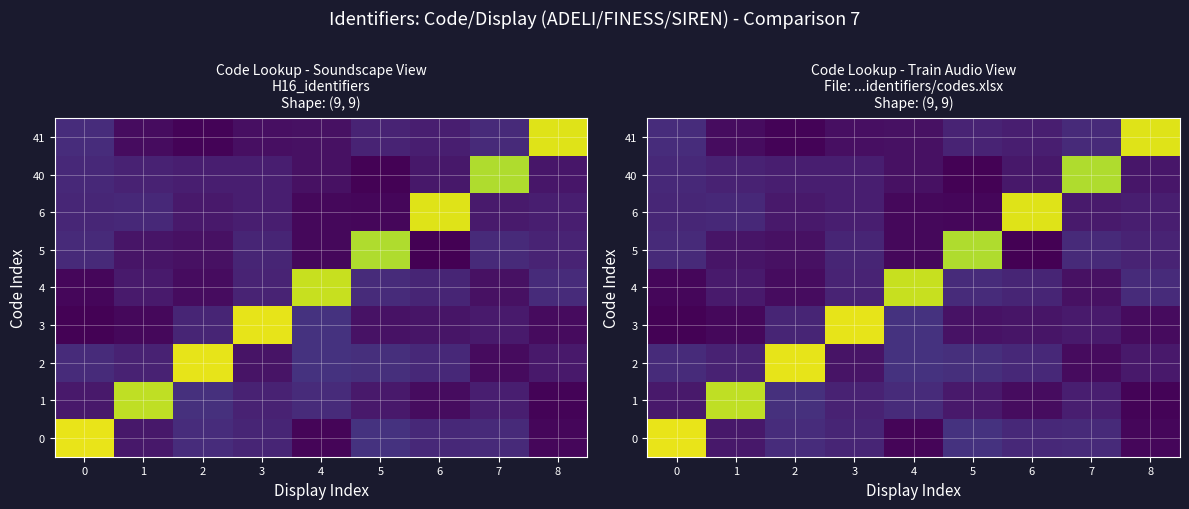

Reading right to left, list all the values displayed in this chart.

row_0: 8=0.0	7=0.1	6=0.1	5=0.1	4=0.0	3=0.1	2=0.1	1=0.1	0=1.0
row_1: 8=0.0	7=0.1	6=0.0	5=0.1	4=0.1	3=0.1	2=0.1	1=0.9	0=0.1
row_2: 8=0.1	7=0.0	6=0.1	5=0.1	4=0.1	3=0.1	2=1.0	1=0.1	0=0.1
row_3: 8=0.0	7=0.1	6=0.1	5=0.0	4=0.1	3=1.0	2=0.1	1=0.0	0=0.0
row_4: 8=0.1	7=0.0	6=0.1	5=0.1	4=0.9	3=0.1	2=0.0	1=0.1	0=0.0
row_5: 8=0.1	7=0.1	6=0.0	5=0.9	4=0.0	3=0.1	2=0.0	1=0.1	0=0.1
row_6: 8=0.1	7=0.1	6=1.0	5=0.0	4=0.0	3=0.1	2=0.1	1=0.1	0=0.1
row_7: 8=0.1	7=0.9	6=0.1	5=0.0	4=0.0	3=0.1	2=0.1	1=0.1	0=0.1
row_8: 8=0.9	7=0.1	6=0.1	5=0.1	4=0.0	3=0.0	2=0.0	1=0.0	0=0.1